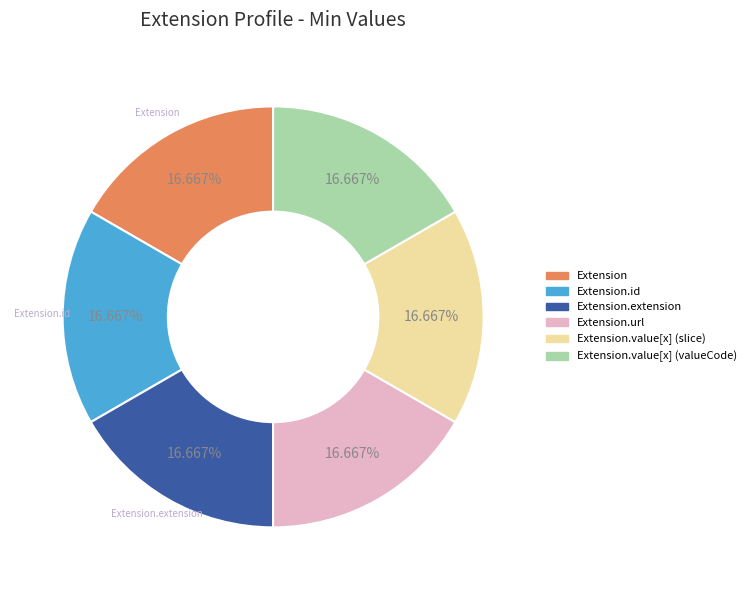

Approximately how many times larger is the value at Extension.id compared to Extension.value[x] (slice)?

1.0